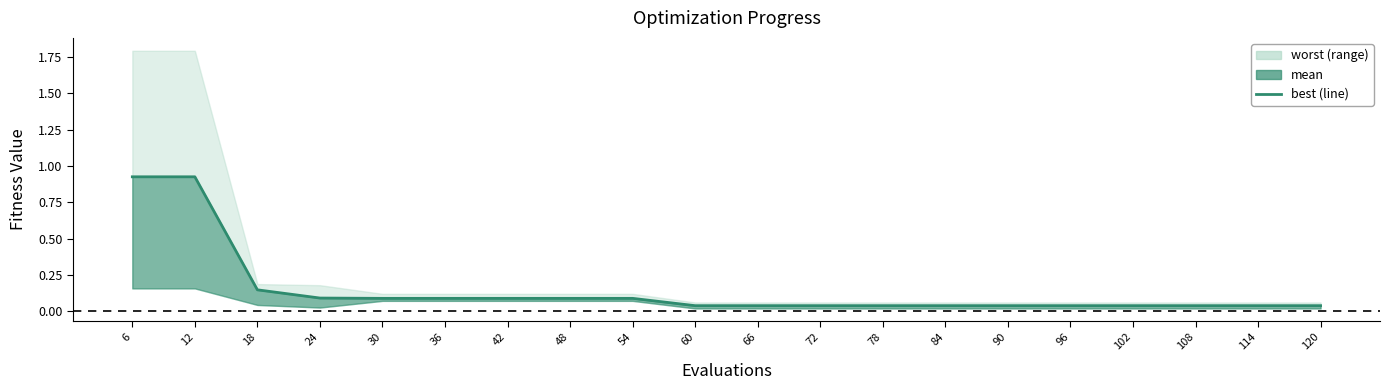

Rank the categories by value from lowest to highest.

60, 66, 72, 78, 84, 90, 96, 102, 108, 114, 120, 30, 36, 42, 48, 54, 24, 18, 6, 12